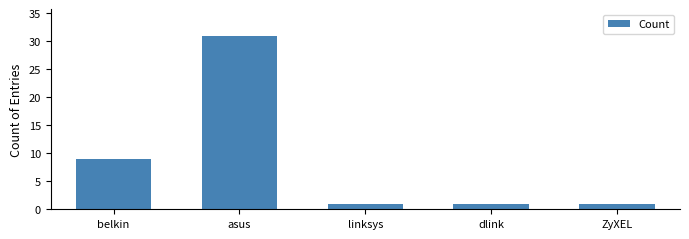

The chart shows a value of 1 at linksys. True or false?

True